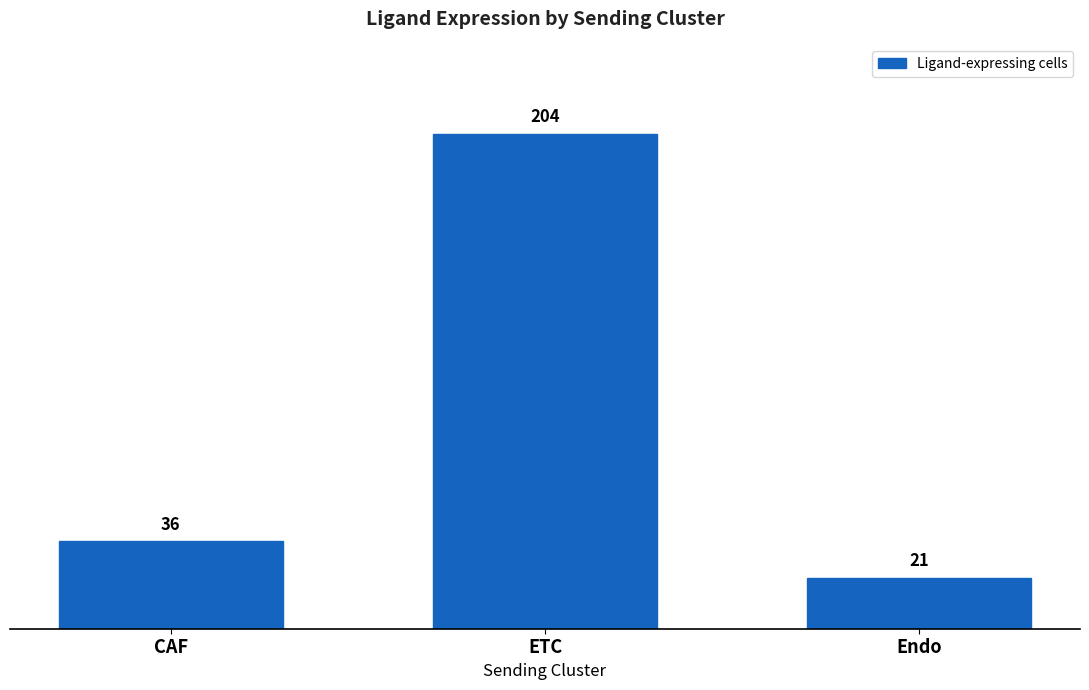

What is the label of the 1st bar from the right?

Endo